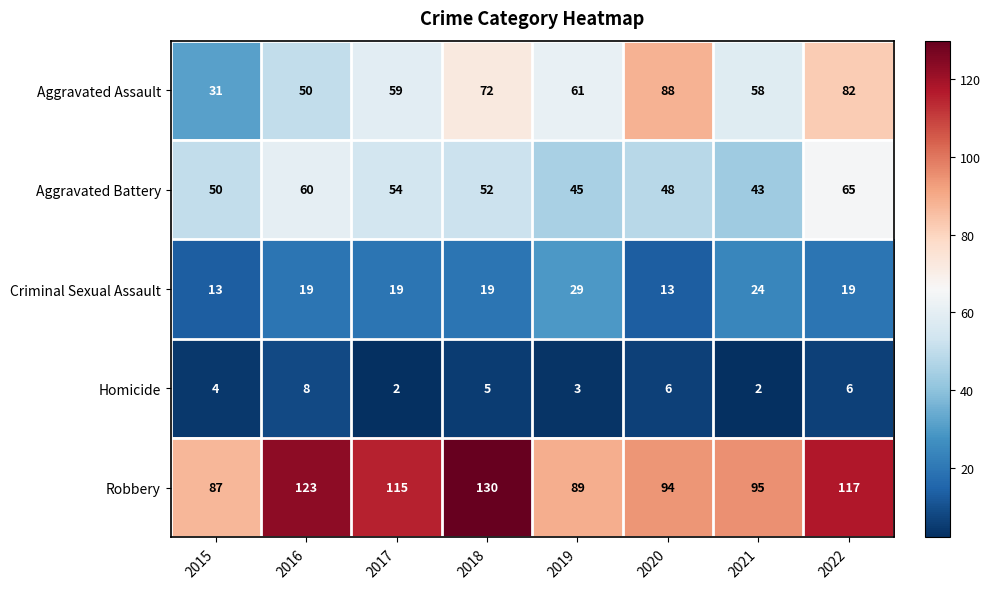

Count the number of data series in this chart.

5